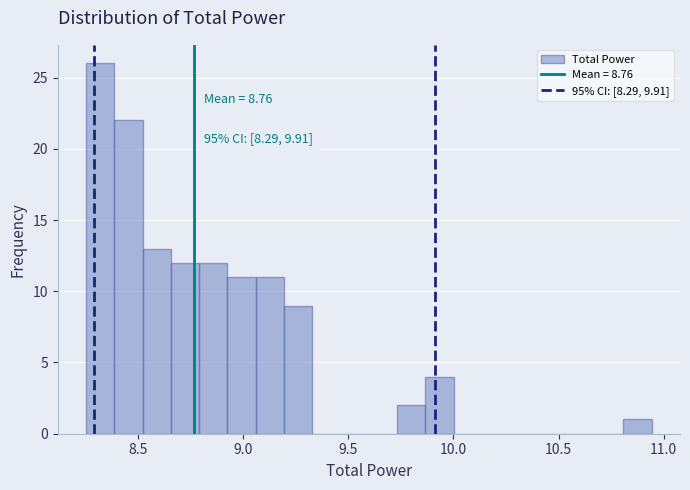

Read against the x-axis, roughly where is the centre of the tallest bar?

8.30